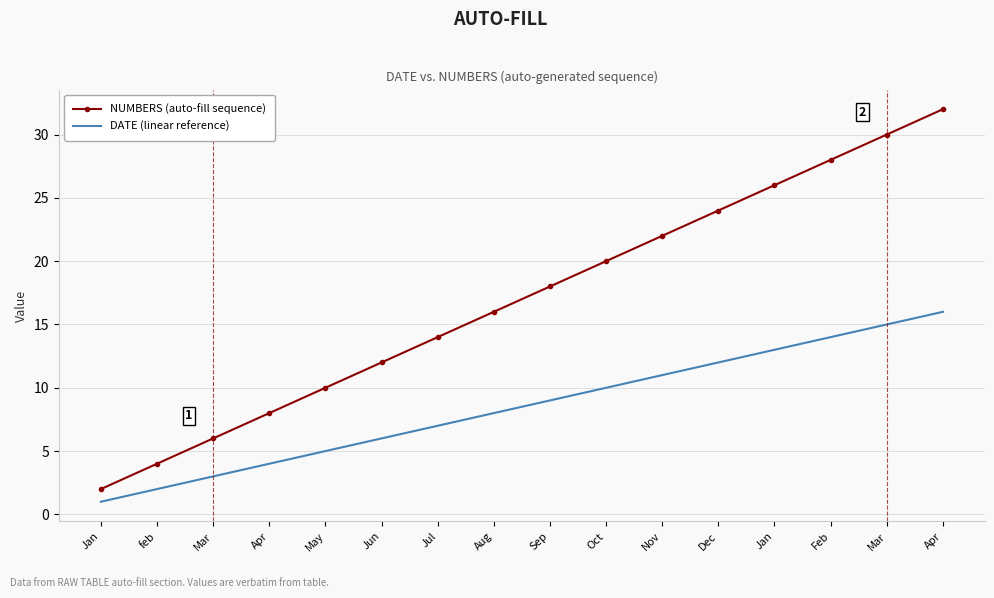

What are all the series names shown in the legend?

NUMBERS (auto-fill sequence), DATE (linear reference)